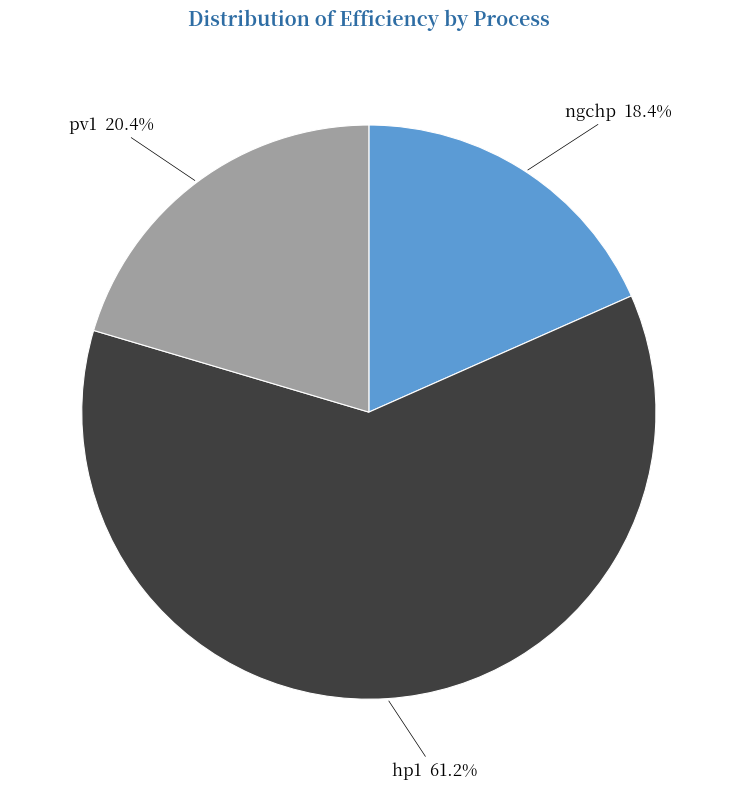

To the nearest percent, what is the difference between the largest and smallest slice percentages?

43%